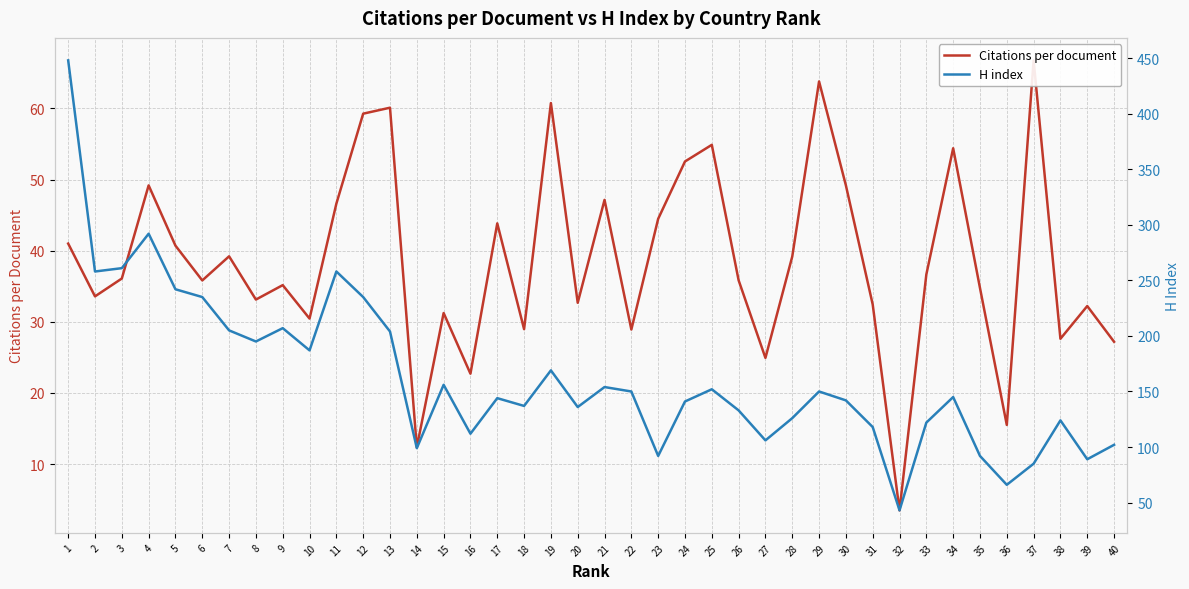

Count the number of categories in the chart.

40